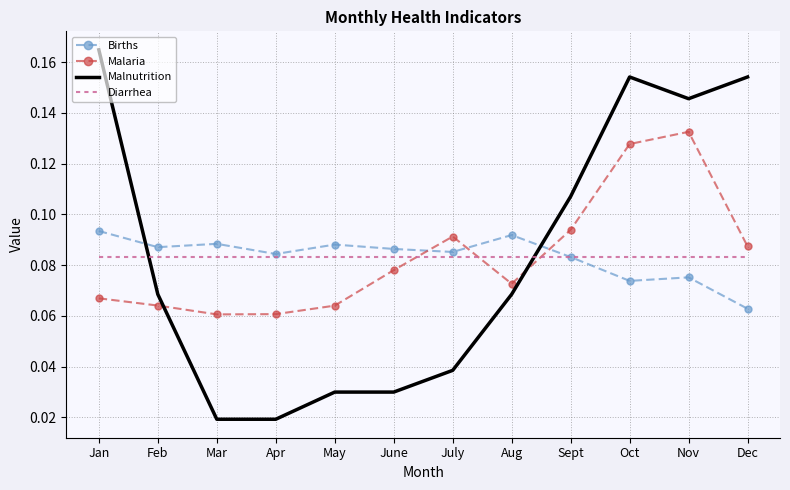

What are all the series names shown in the legend?

Births, Malaria, Malnutrition, Diarrhea